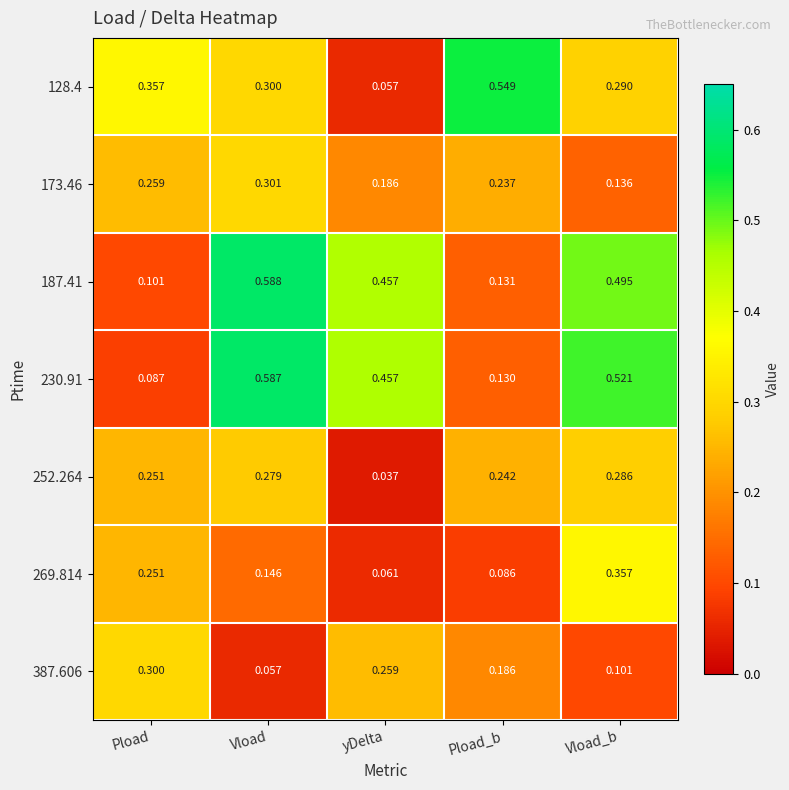

At how many categories does at least one series exceed 0?

5